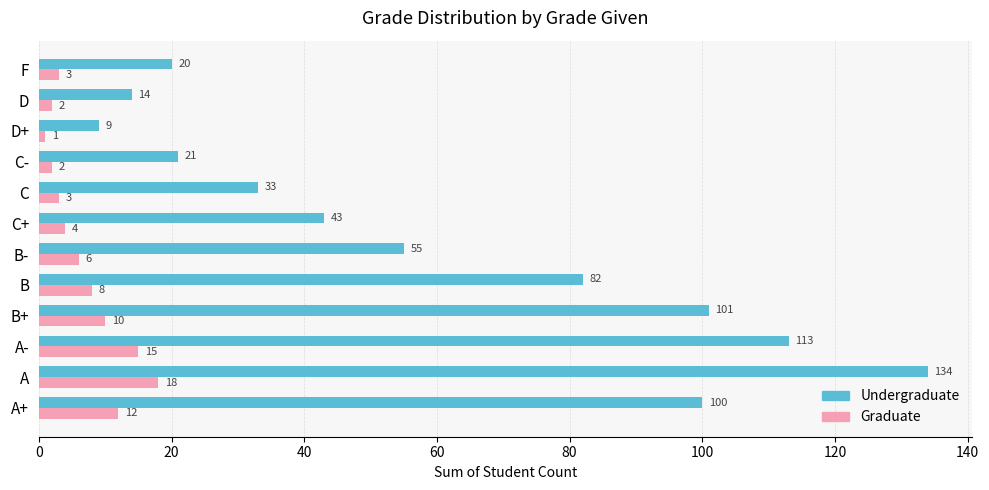

Where is Undergraduate nearest to the value 71?

B